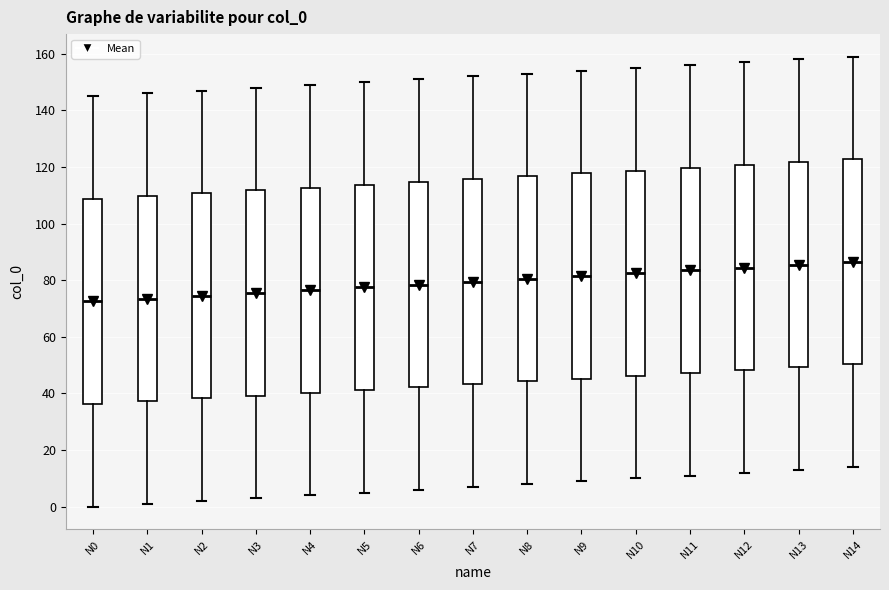

Reading left to right, transcribe this box plot: for each box, give where its median line is, the range the box spans, and where its two whiskers end, as read against the y-axis. The values are not printed on the chart, so give them approximately, as read against the axis.

N0: median 72, box 36 to 108, whiskers 0 to 146
N1: median 74, box 38 to 110, whiskers 2 to 146
N2: median 74, box 38 to 110, whiskers 2 to 148
N3: median 76, box 40 to 112, whiskers 4 to 148
N4: median 76, box 40 to 112, whiskers 4 to 150
N5: median 78, box 42 to 114, whiskers 6 to 150
N6: median 78, box 42 to 114, whiskers 6 to 152
N7: median 80, box 44 to 116, whiskers 8 to 152
N8: median 80, box 44 to 116, whiskers 8 to 154
N9: median 82, box 46 to 118, whiskers 10 to 154
N10: median 82, box 46 to 118, whiskers 10 to 156
N11: median 84, box 48 to 120, whiskers 12 to 156
N12: median 84, box 48 to 120, whiskers 12 to 158
N13: median 86, box 50 to 122, whiskers 14 to 158
N14: median 86, box 50 to 122, whiskers 14 to 160